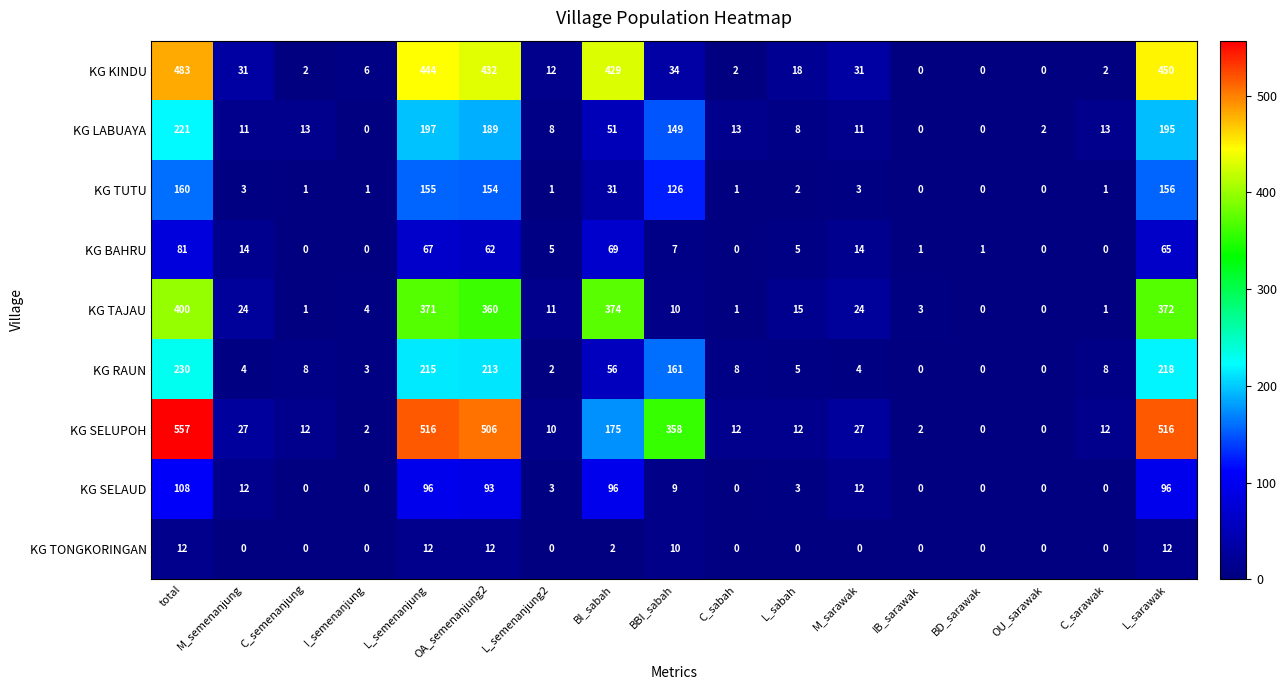

How many series are shown in this chart?

9